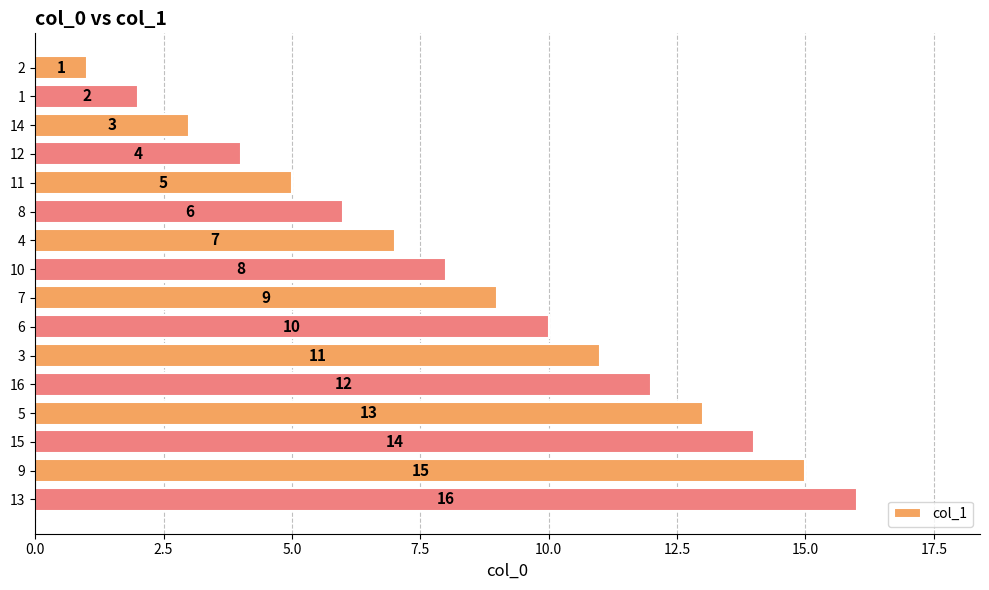

At which category does the chart reach its peak across all series?

13